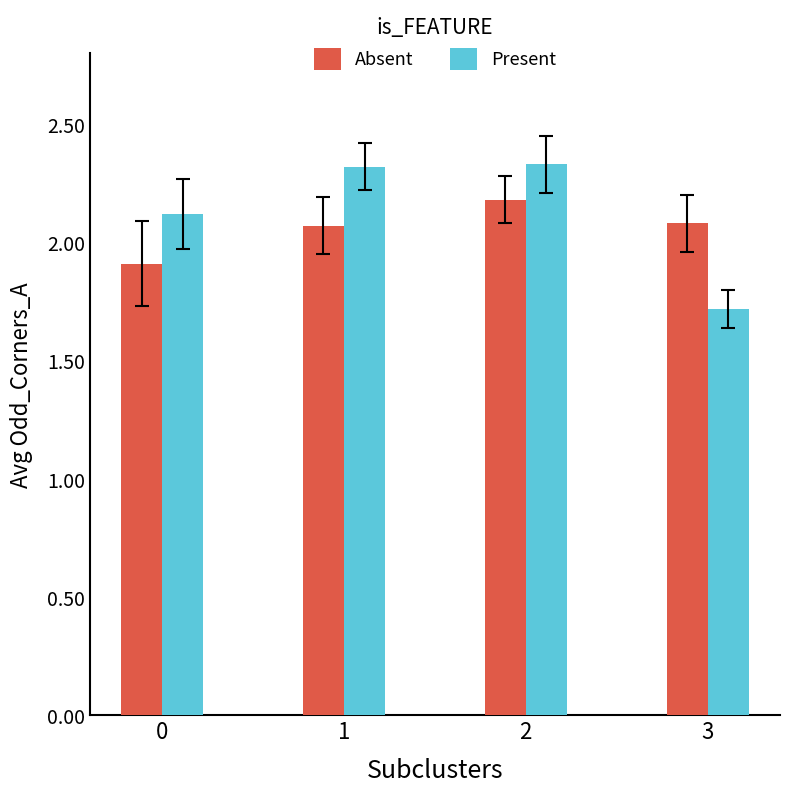

At which label does Present reach its minimum?

3